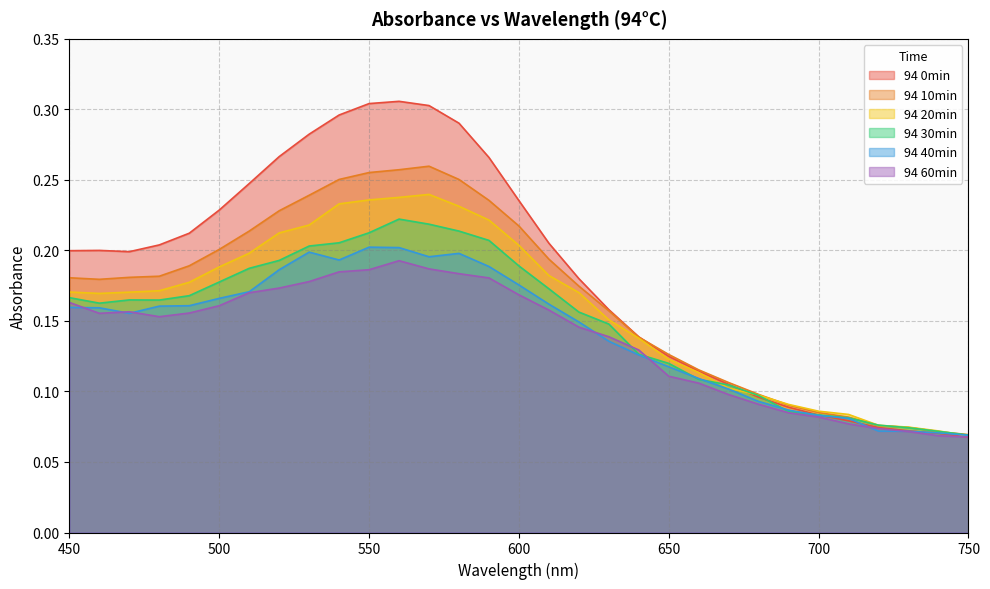

What is the difference between the second highest and minimum values in the 94 20min series?

0.2